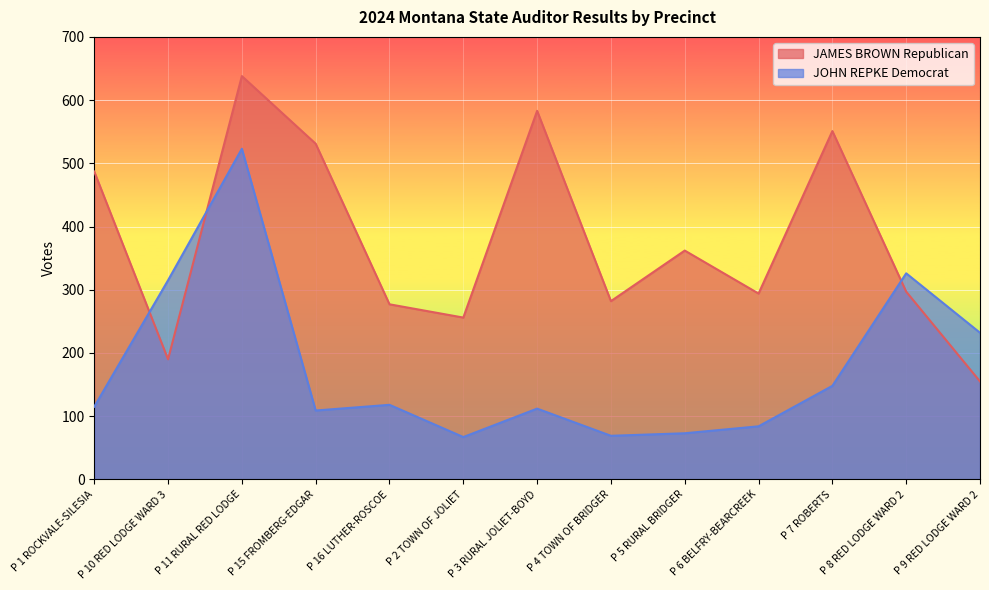

Where is JAMES BROWN Republican nearest to the value 396?

P 5 RURAL BRIDGER